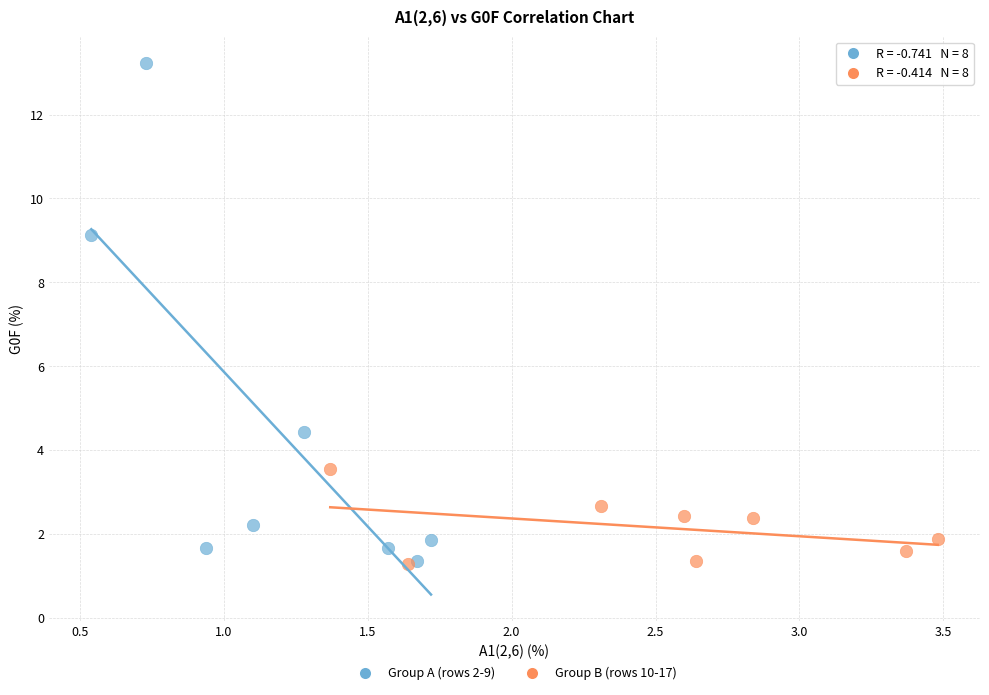

Which series has the widest spread of Y values?

Group A (rows 2-9)